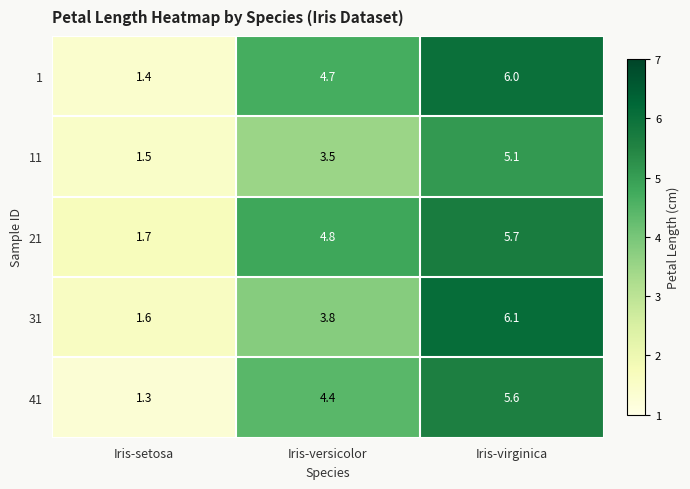

What is the sum of the 11 values at Iris-setosa and Iris-virginica?

6.6